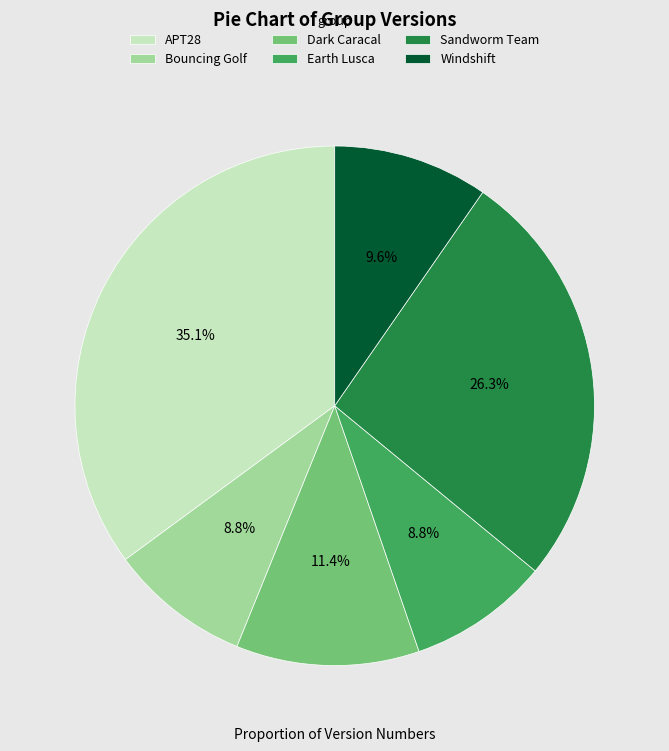

Does Sandworm Team represent more than half of the total?

No